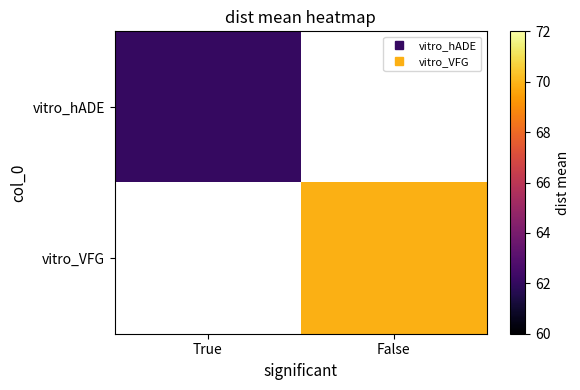

At which category is the sum across all series the highest?

False